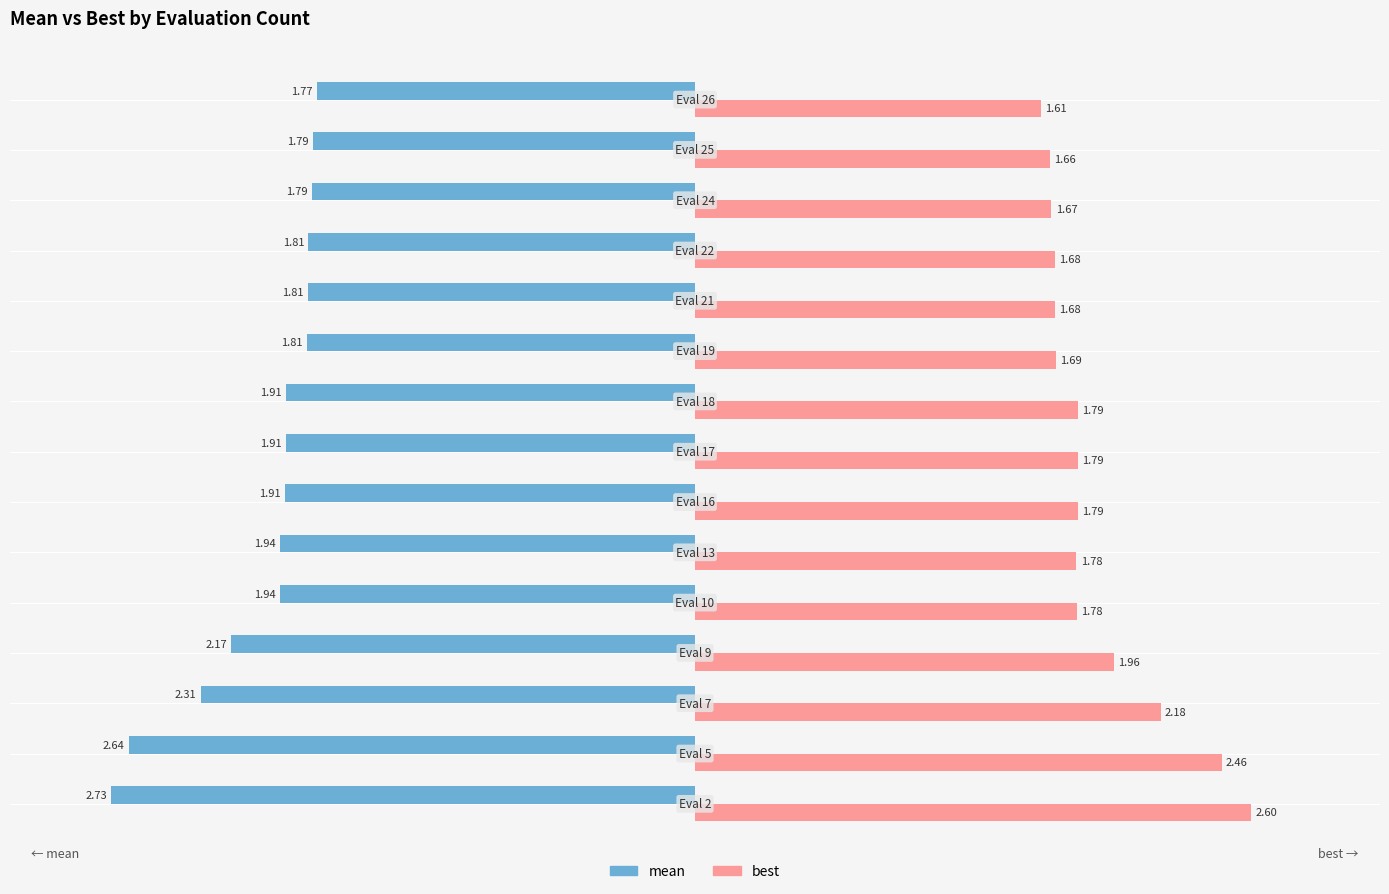

At how many categories does at least one series exceed -2?

15